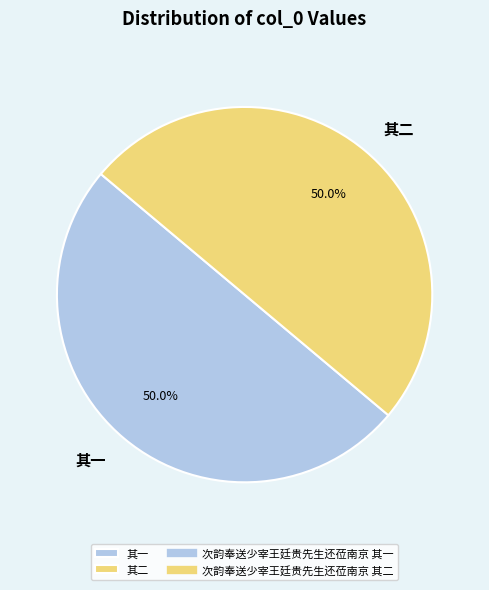

Is the sum of 其二 and 其一 greater than half?

Yes